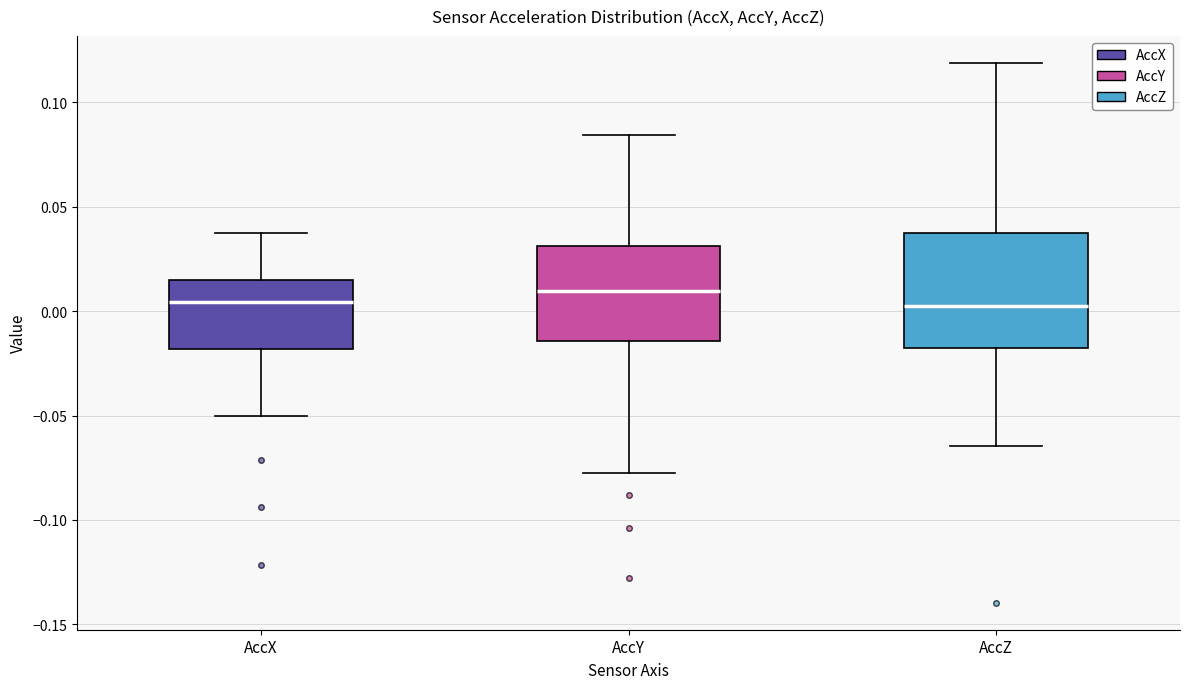

Reading left to right, transcribe this box plot: for each box, give where its median line is, the range the box spans, and where its two whiskers end, as read against the y-axis. The values are not printed on the chart, so give them approximately, as read against the axis.

AccX: median 0.005, box -0.020 to 0.015, whiskers -0.050 to 0.040
AccY: median 0.010, box -0.015 to 0.030, whiskers -0.080 to 0.085
AccZ: median 0.005, box -0.020 to 0.035, whiskers -0.065 to 0.120